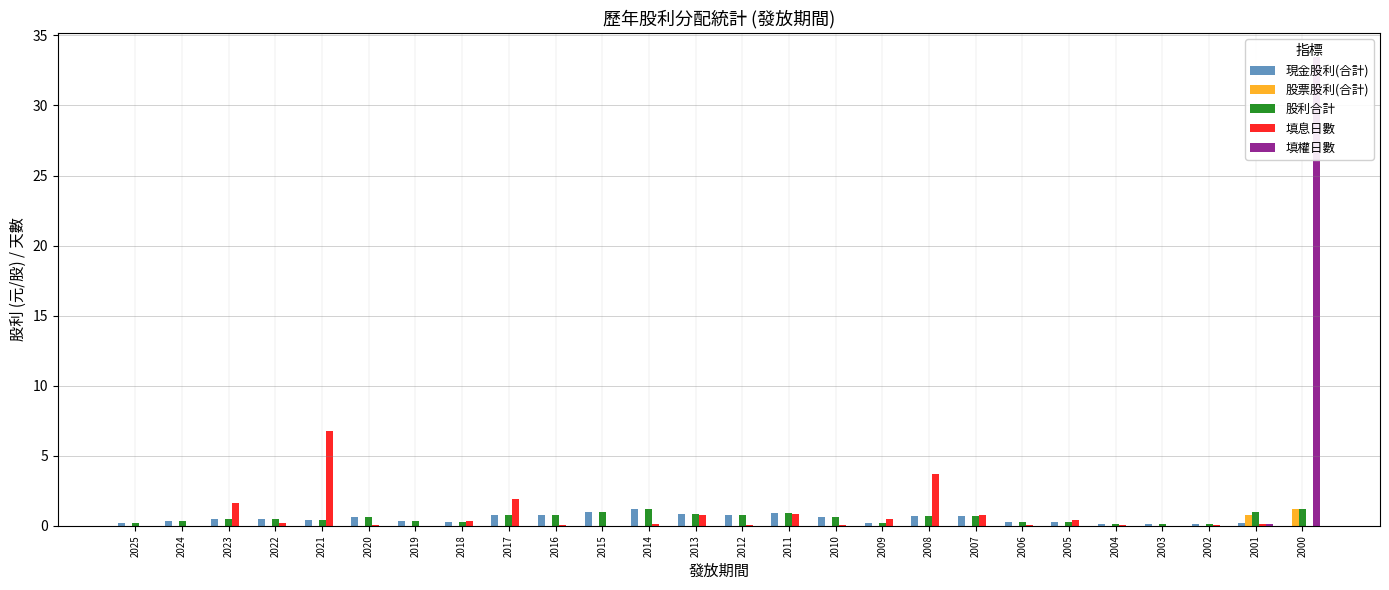

Is it true that 股票股利(合計) equals 0.5 at 2025?

False